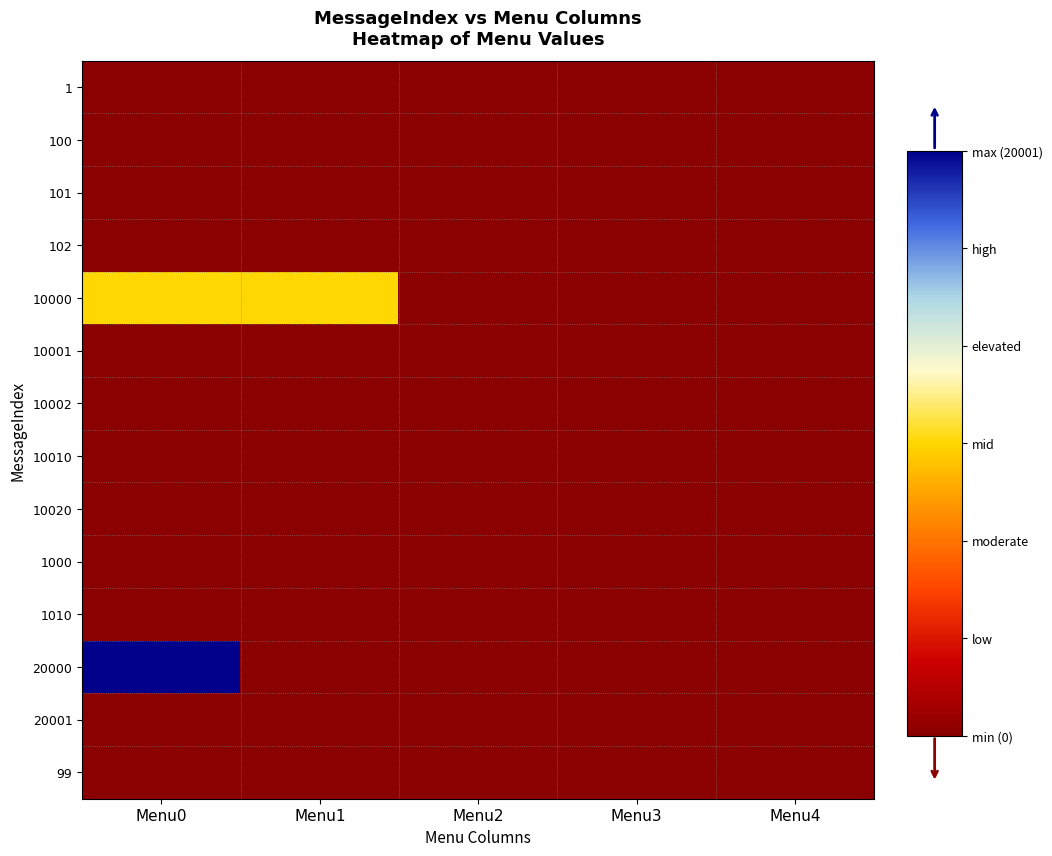

Reading left to right, transcribe all the data shown in this chart.

1: Menu0=0	Menu1=0	Menu2=0	Menu3=0	Menu4=0
100: Menu0=0	Menu1=0	Menu2=0	Menu3=0	Menu4=0
101: Menu0=0	Menu1=0	Menu2=0	Menu3=0	Menu4=0
102: Menu0=0	Menu1=0	Menu2=0	Menu3=0	Menu4=0
10000: Menu0=10001	Menu1=10002	Menu2=0	Menu3=0	Menu4=0
10001: Menu0=0	Menu1=0	Menu2=0	Menu3=0	Menu4=0
10002: Menu0=0	Menu1=0	Menu2=0	Menu3=0	Menu4=0
10010: Menu0=0	Menu1=0	Menu2=0	Menu3=0	Menu4=0
10020: Menu0=0	Menu1=0	Menu2=0	Menu3=0	Menu4=0
1000: Menu0=0	Menu1=0	Menu2=0	Menu3=0	Menu4=0
1010: Menu0=0	Menu1=0	Menu2=0	Menu3=0	Menu4=0
20000: Menu0=20001	Menu1=0	Menu2=0	Menu3=0	Menu4=0
20001: Menu0=0	Menu1=0	Menu2=0	Menu3=0	Menu4=0
99: Menu0=0	Menu1=0	Menu2=0	Menu3=0	Menu4=0